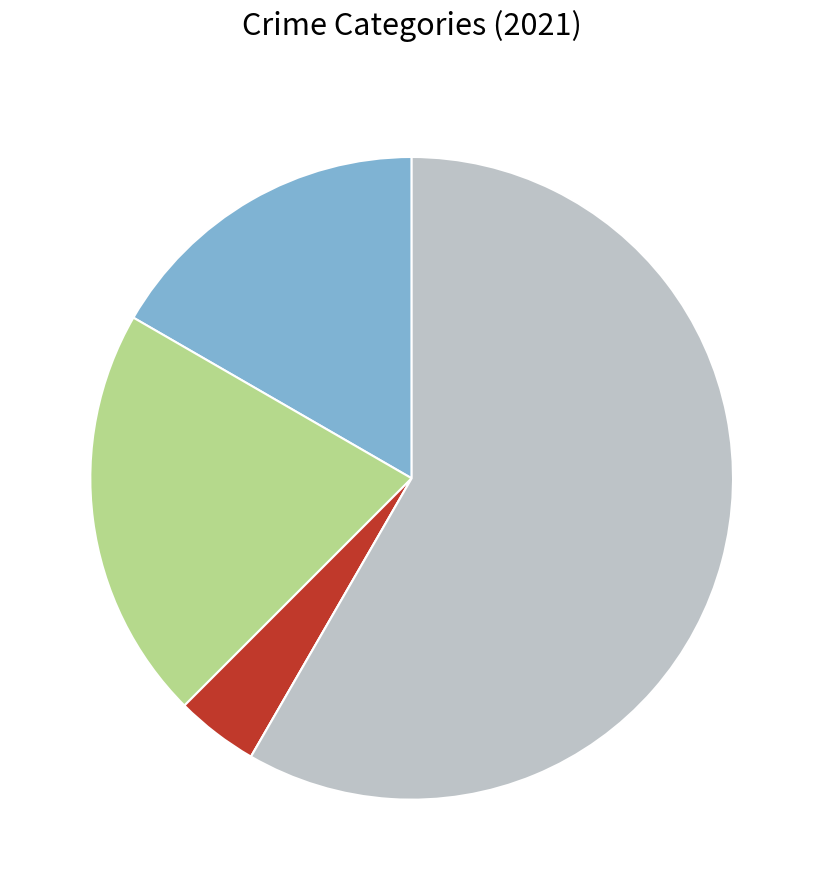

How many slices are in this pie chart?

5